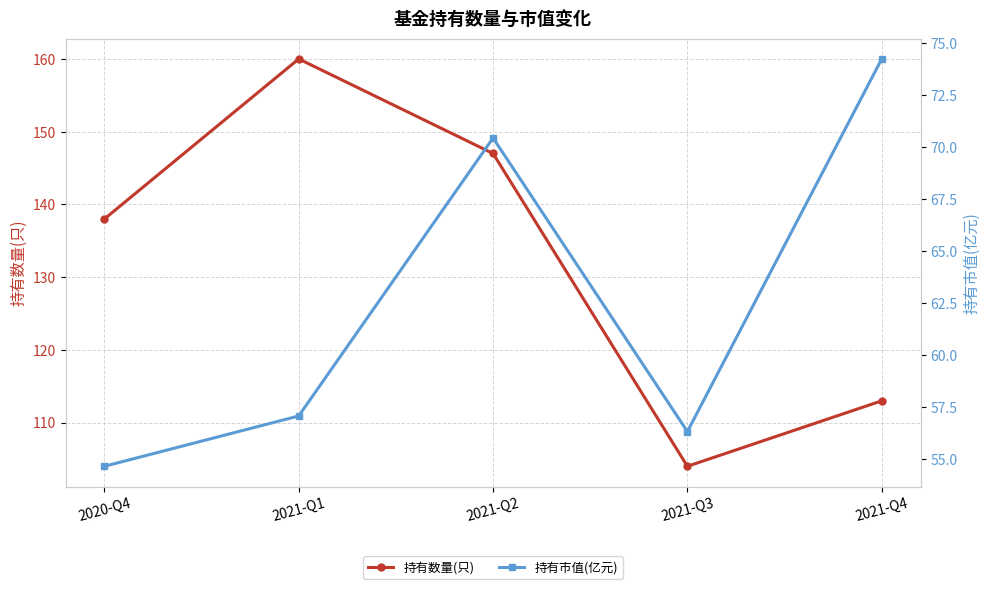

Rank the series by their average value, from highest to lowest.

持有数量(只), 持有市值(亿元)